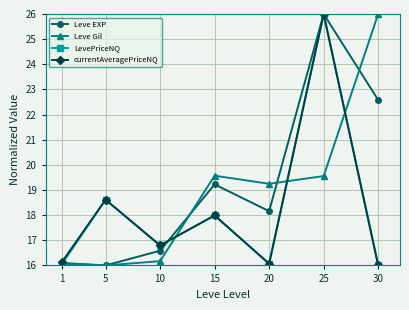

The Leve Gil series shows 31.8 at 25. True or false?

False